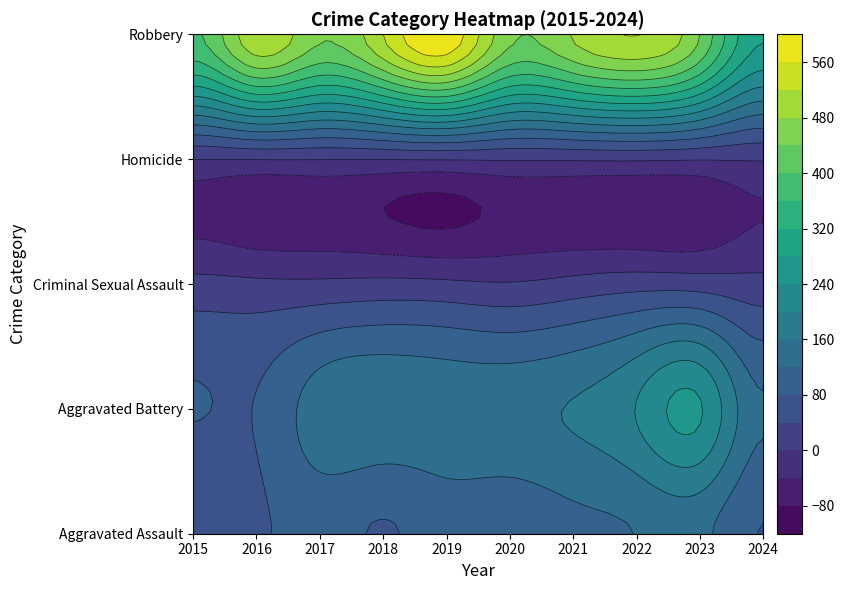

Reading left to right, transcribe all the data shown in this chart.

Aggravated Assault: 2015=46	2016=71	2017=95	2018=77	2019=98	2020=94	2021=110	2022=121	2023=130	2024=79
Aggravated Battery: 2015=82	2016=82	2017=142	2018=152	2019=148	2020=150	2021=163	2022=202	2023=244	2024=125
Criminal Sexual Assault: 2015=12	2016=8	2017=8	2018=11	2019=8	2020=3	2021=14	2022=24	2023=22	2024=13
Homicide: 2015=0	2016=1	2017=1	2018=1	2019=2	2020=3	2021=4	2022=5	2023=2	2024=3
Robbery: 2015=395	2016=510	2017=446	2018=520	2019=591	2020=450	2021=484	2022=521	2023=440	2024=283